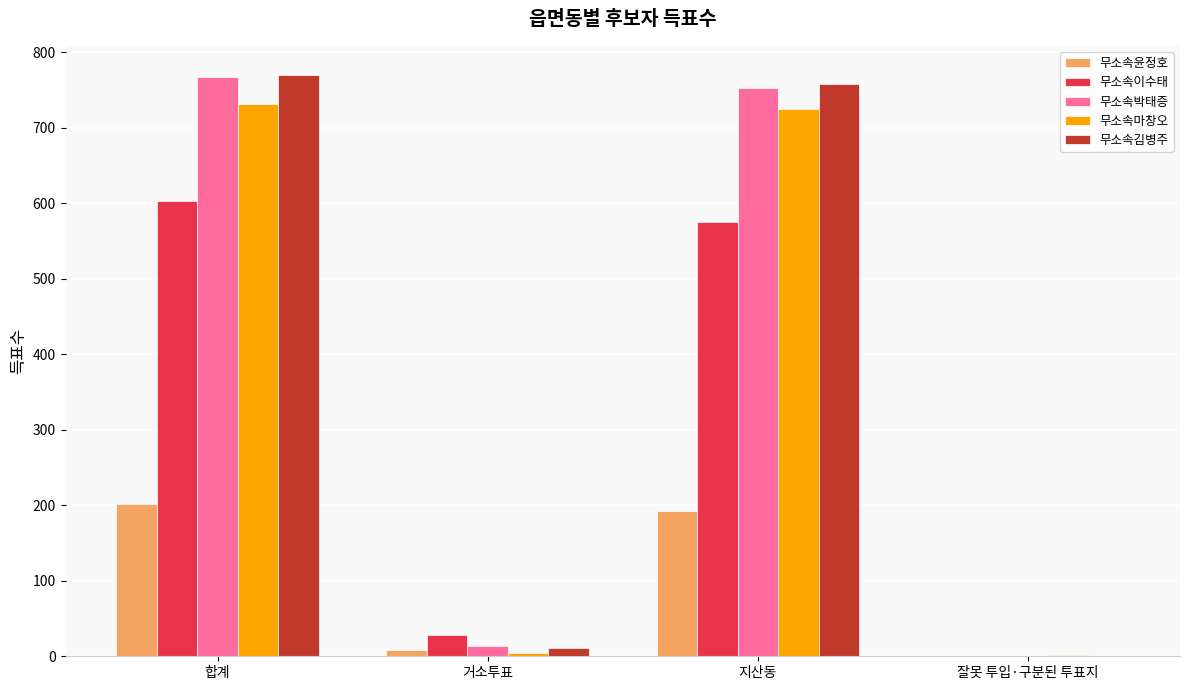

Read the 무소속윤정호 value at 지산동, to the nearest 50.

200